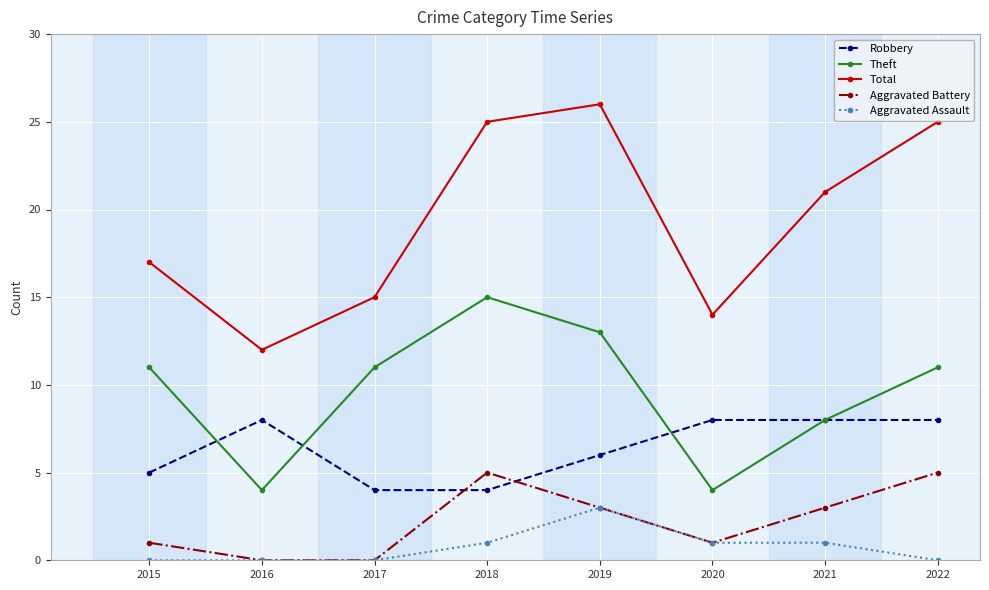

Is the value of Theft at 2019 greater than the value of Robbery at 2019?

Yes